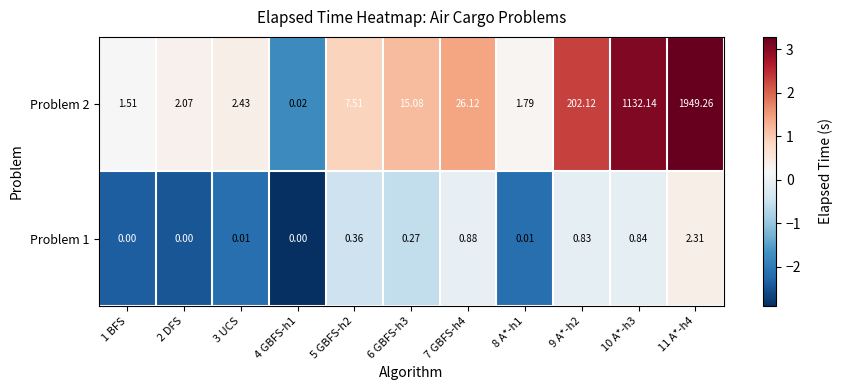

Is the value of Problem 2 at 2 DFS greater than the value of Problem 1 at 3 UCS?

Yes